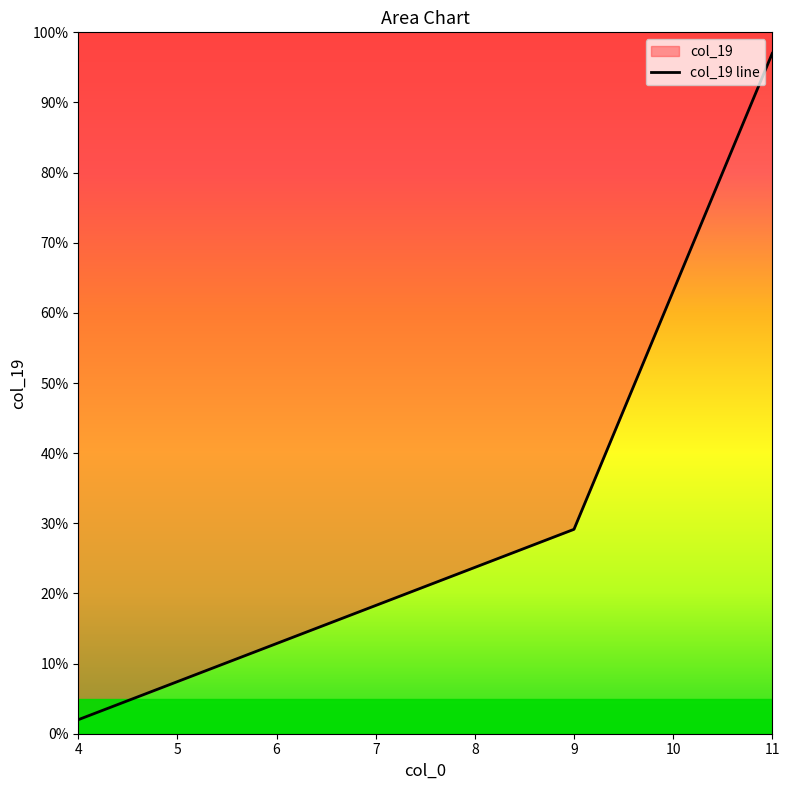

Where is the data nearest to the value 49?

9